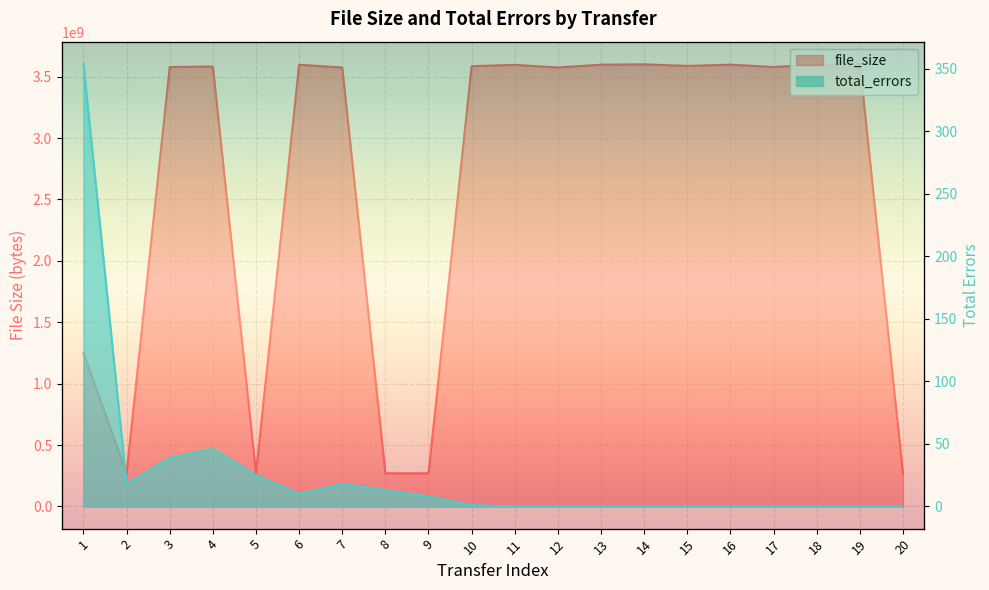

Between 4 and 16, which series saw the biggest shift?

file_size